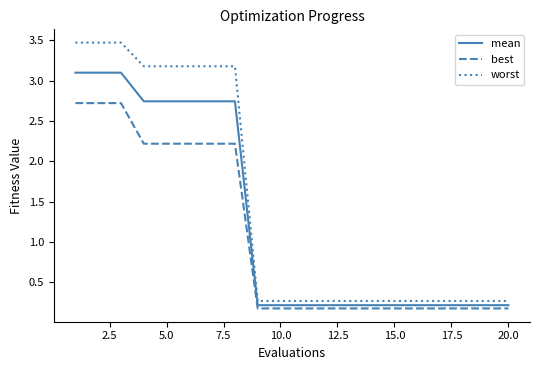

True or false: best and worst cross at least once.

False